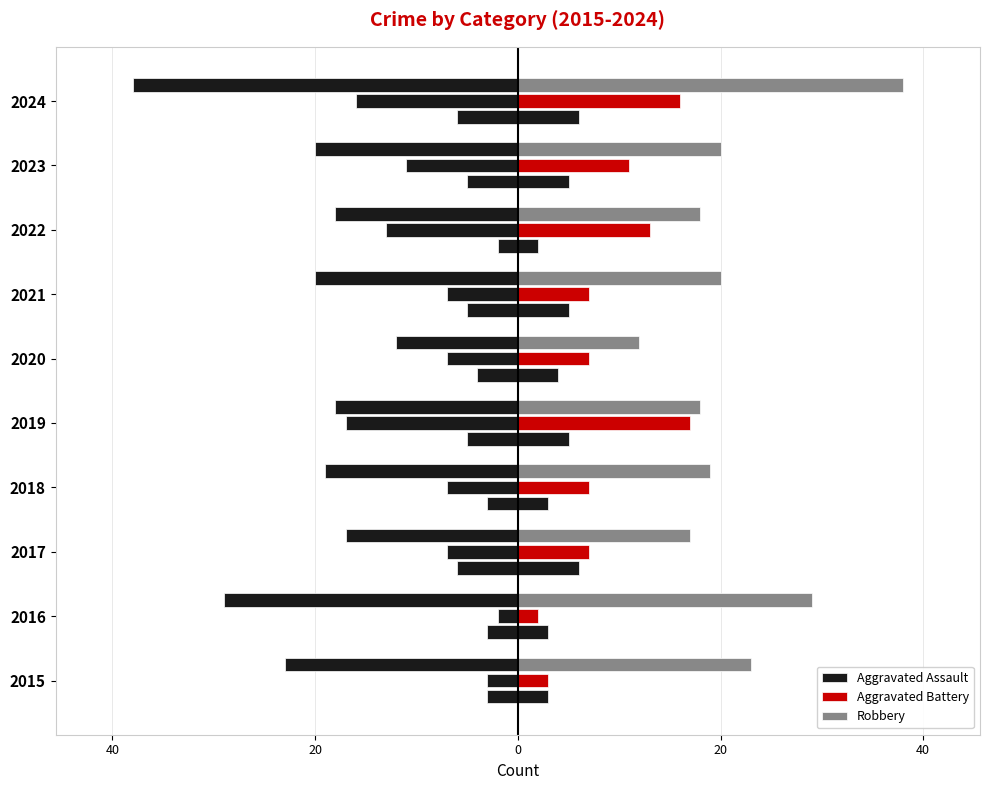

What is the difference between the maximum and minimum values in the Aggravated Assault (left) series?

4